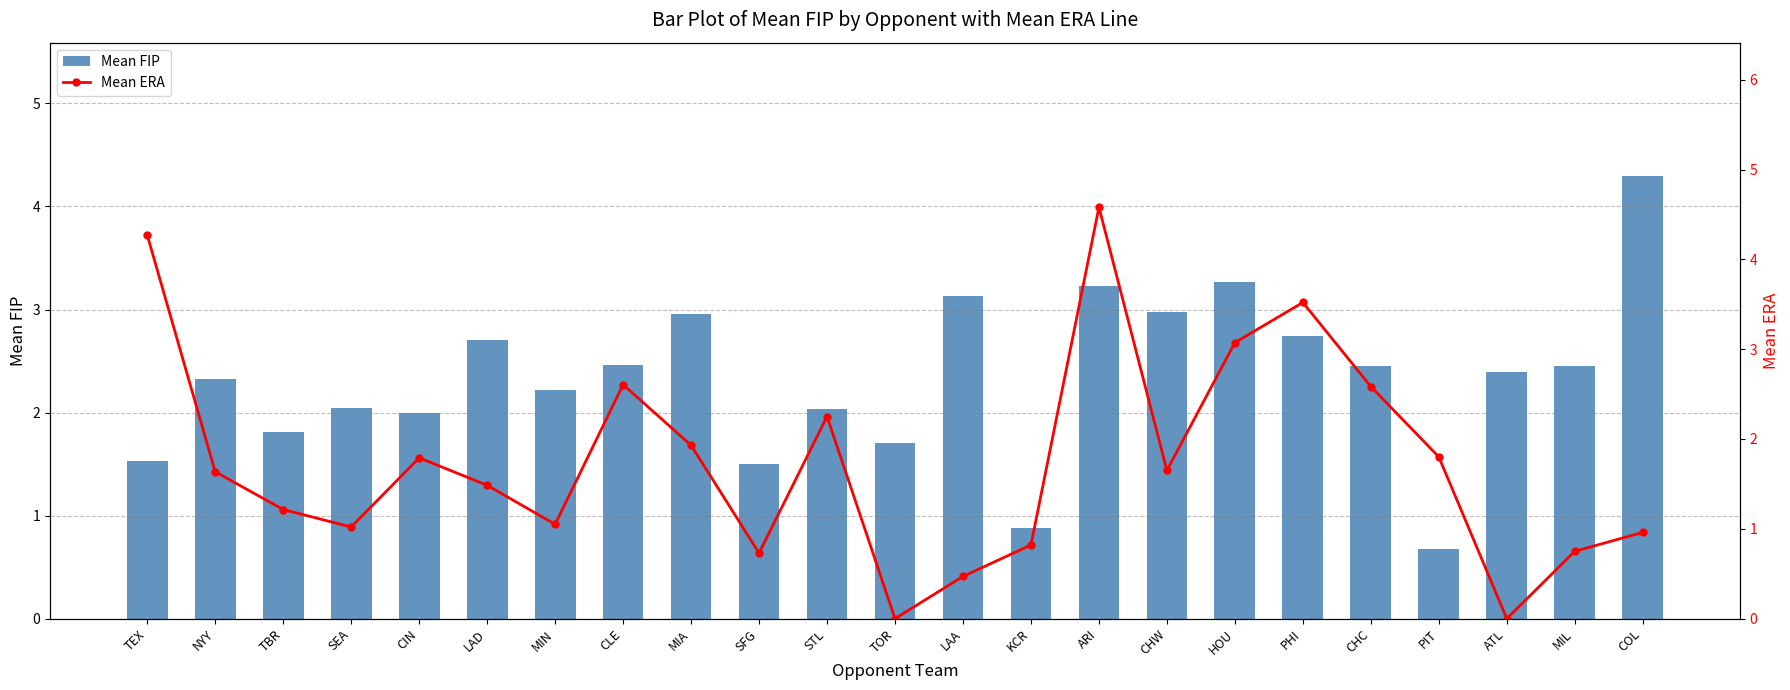

Is the value of Mean FIP at HOU greater than the value of Mean ERA at TBR?

Yes